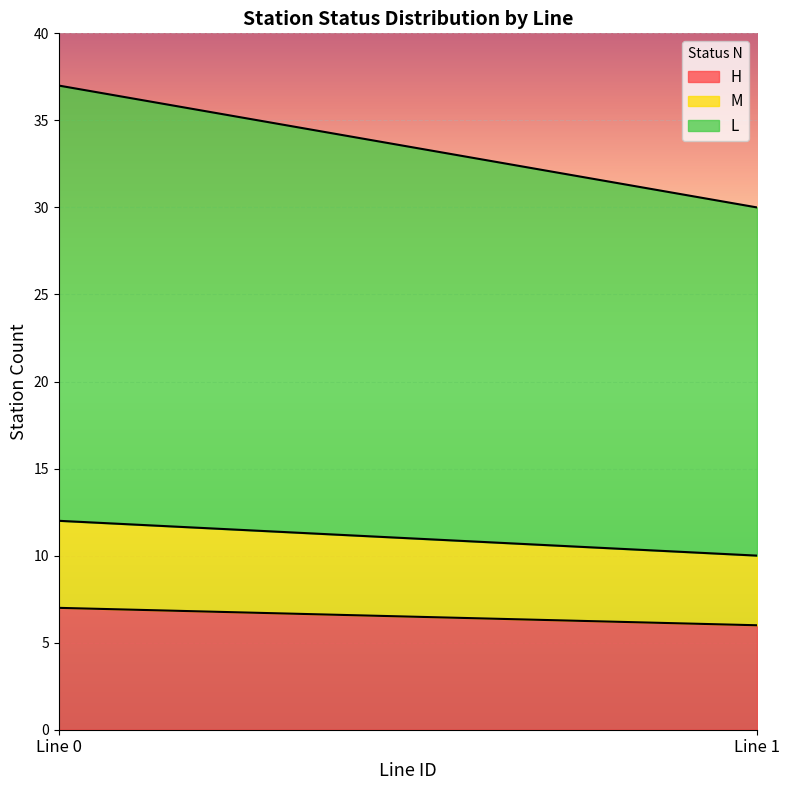

How many values in the H series are below 7?

1